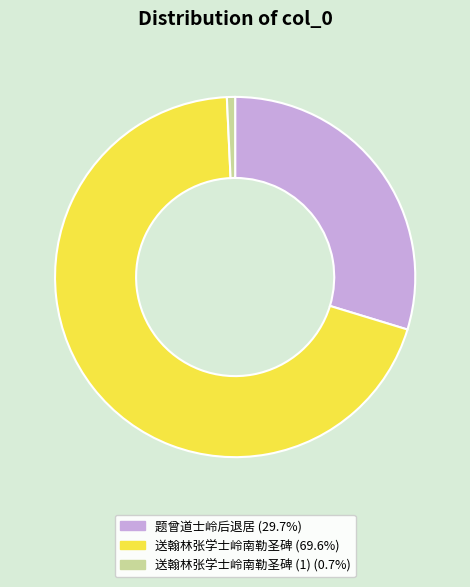

Is there a majority slice in this chart?

Yes